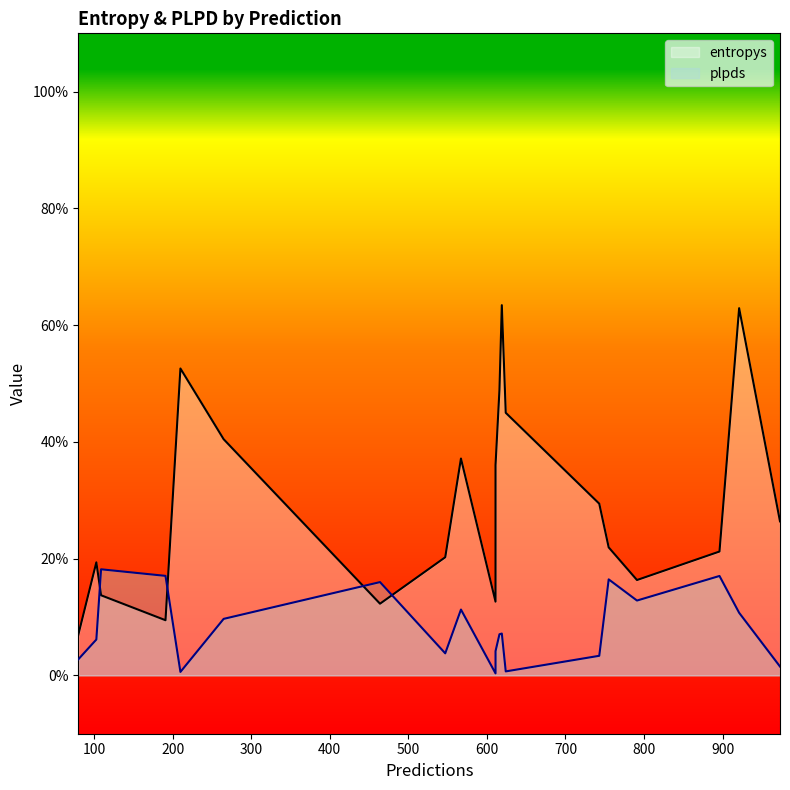

Which series has the widest spread of values?

entropys